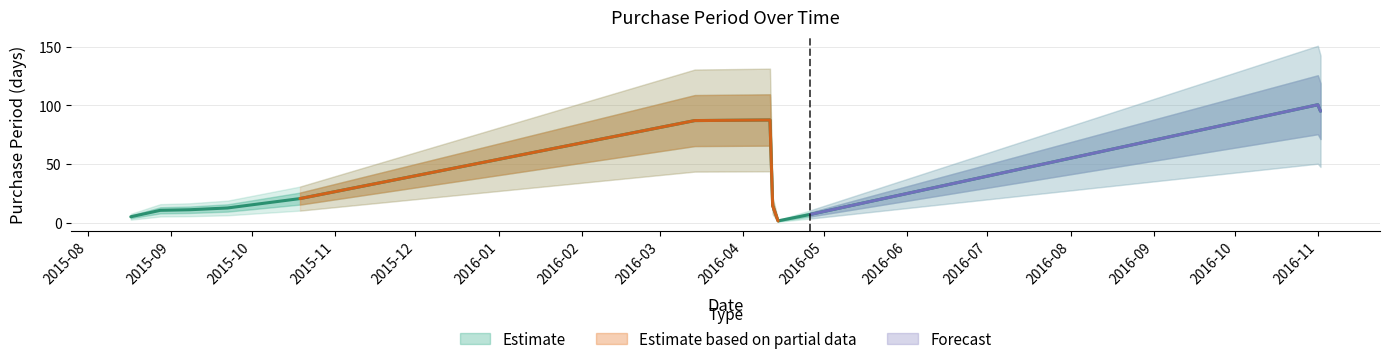

What is the change in value from 2015-10-19 to 2016-04-26?

-15